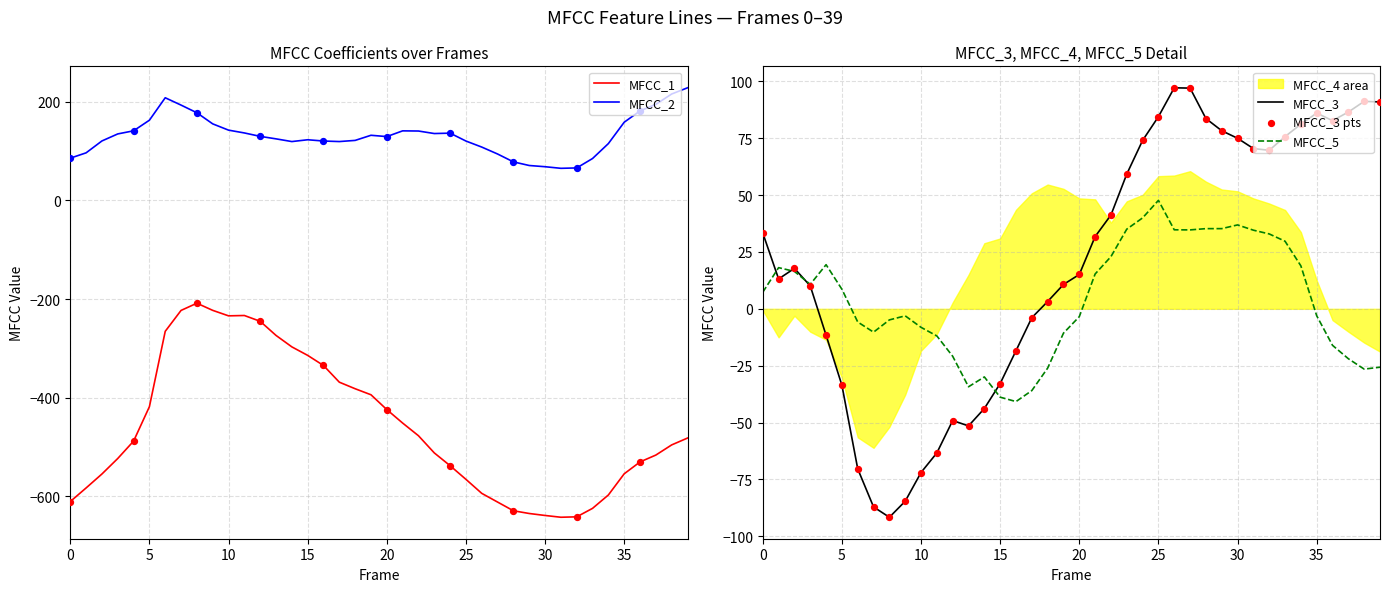

Which series contains the lowest Y value?

MFCC_1